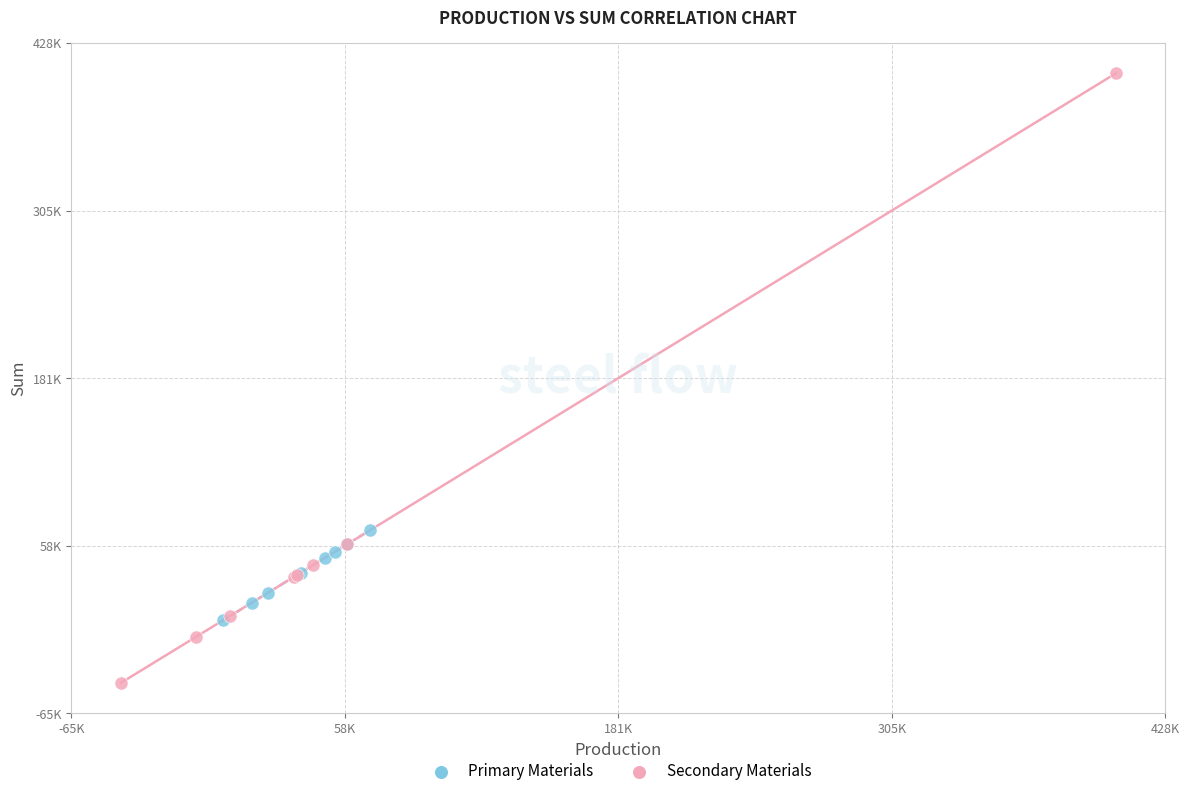

Which series reaches the maximum Y coordinate?

Secondary Materials